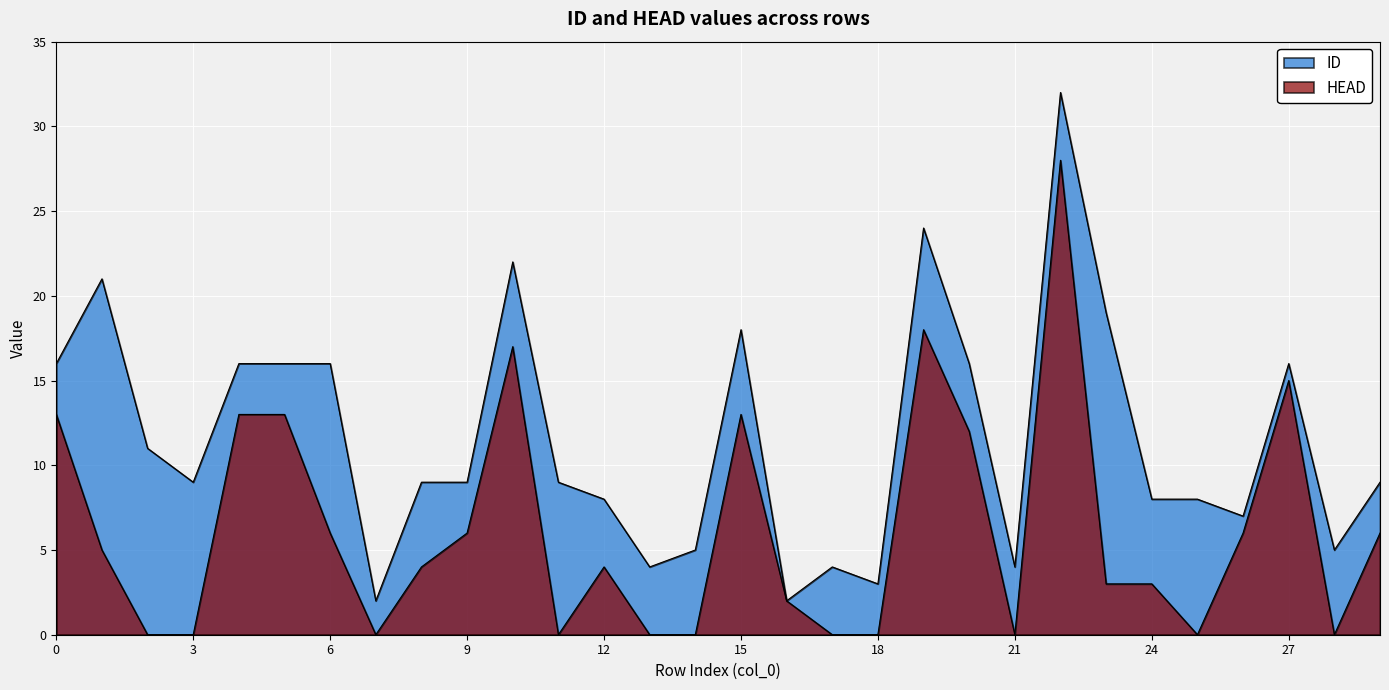

How many interior local valleys does the HEAD series have?

5